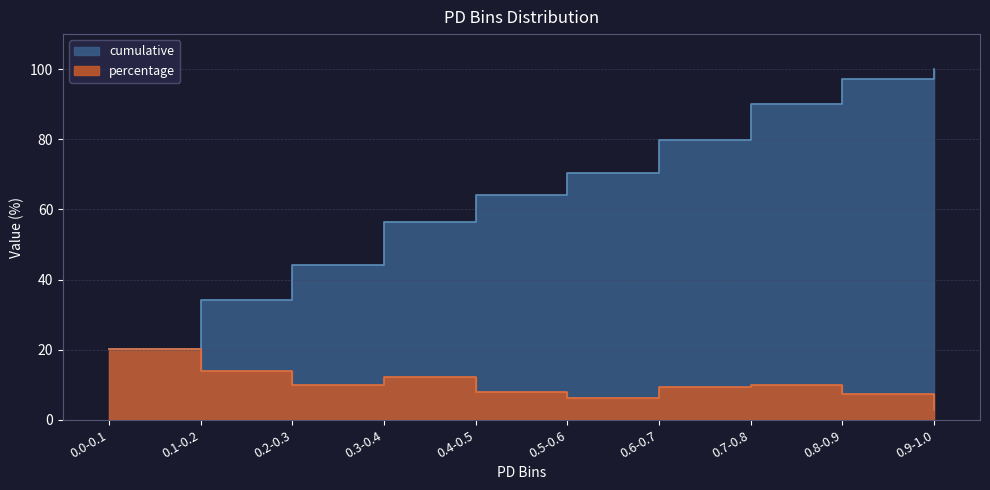

Reading left to right, transcribe all the data shown in this chart.

cumulative: 20.1	34.1	44.1	56.4	64.2	70.4	79.9	89.9	97.2	100.0
percentage: 20.1	14.0	10.1	12.3	7.8	6.1	9.5	10.1	7.3	2.8